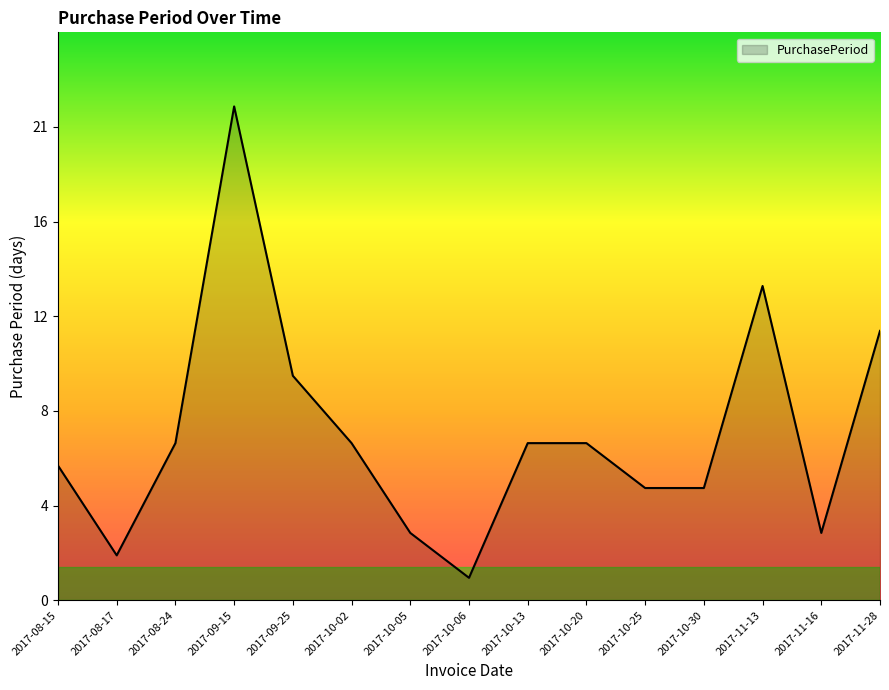

Does the chart have visible grid lines?

No